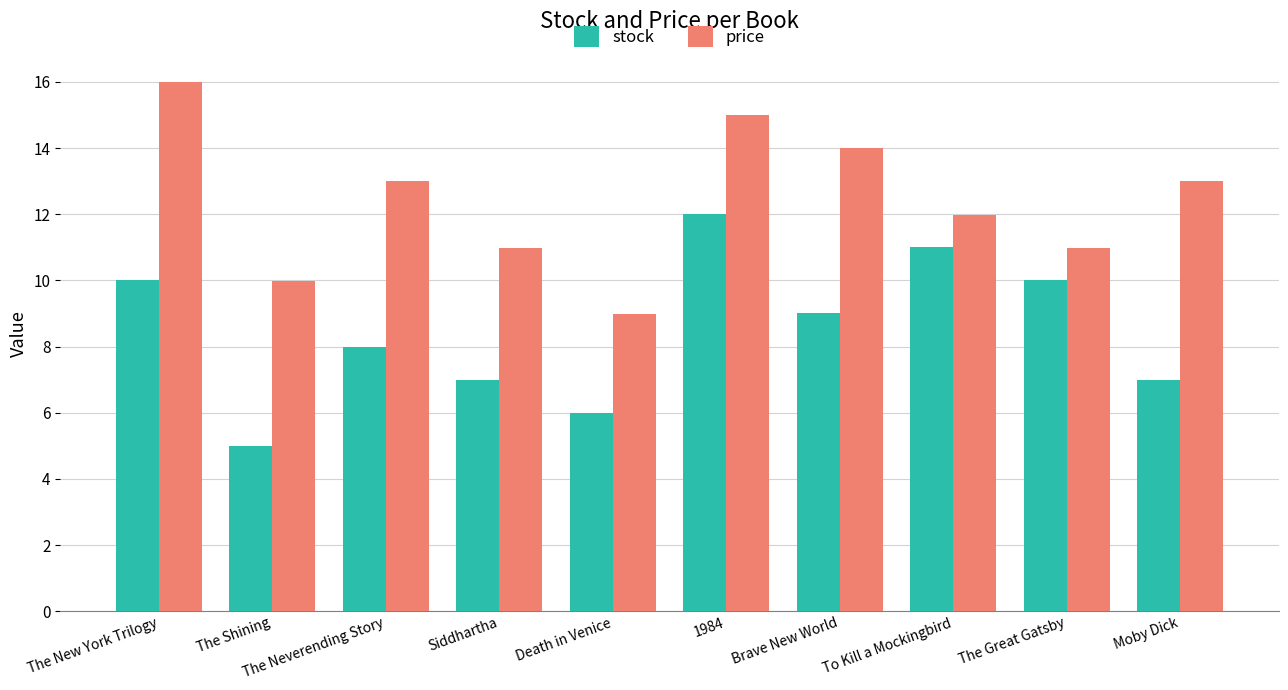

The stock series shows 11.0 at To Kill a Mockingbird. True or false?

True